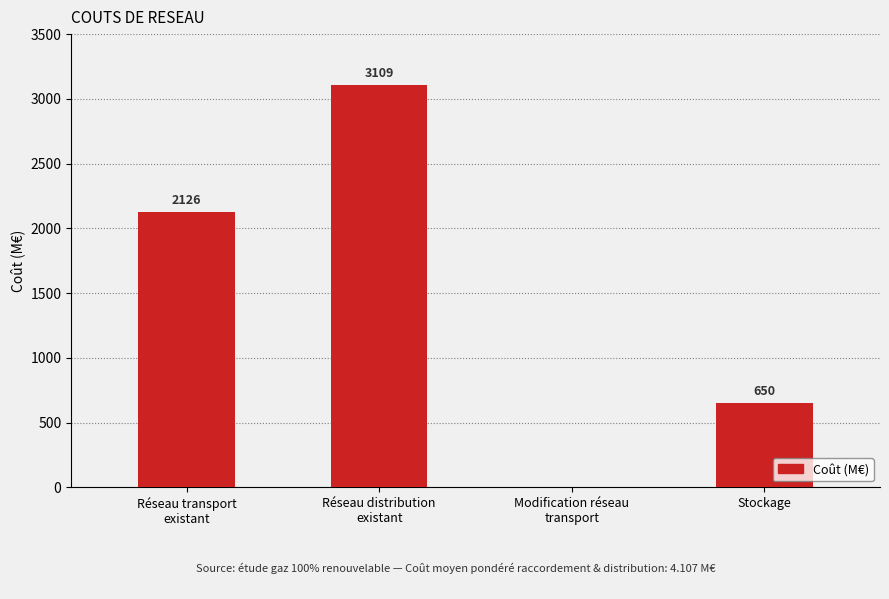

Reading left to right, transcribe all the data shown in this chart.

Réseau transport
existant=2126	Réseau distribution
existant=3109	Modification réseau
transport=0	Stockage=650